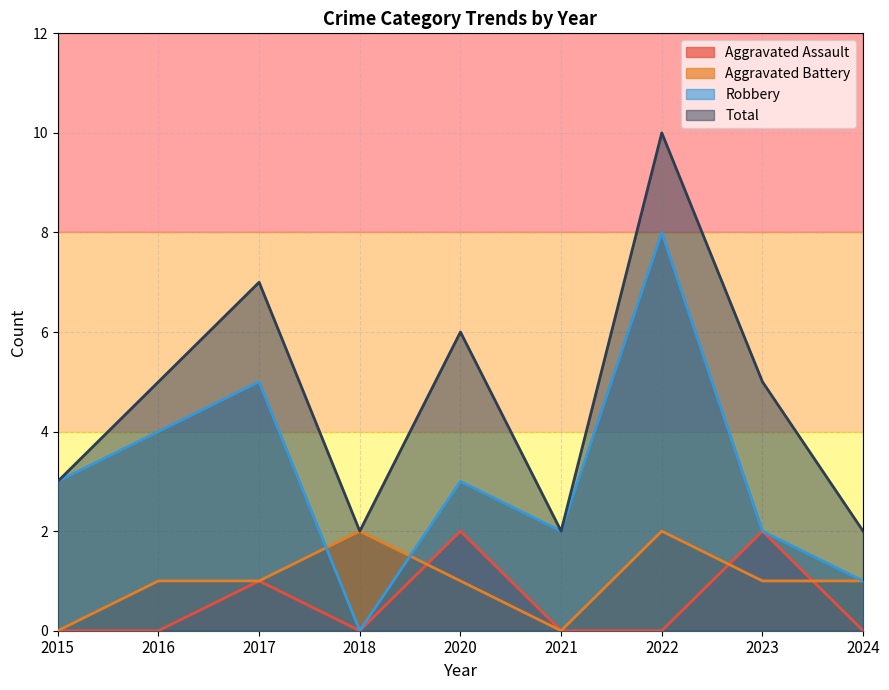

Is the value of Robbery at 2018 greater than the value of Aggravated Assault at 2024?

No